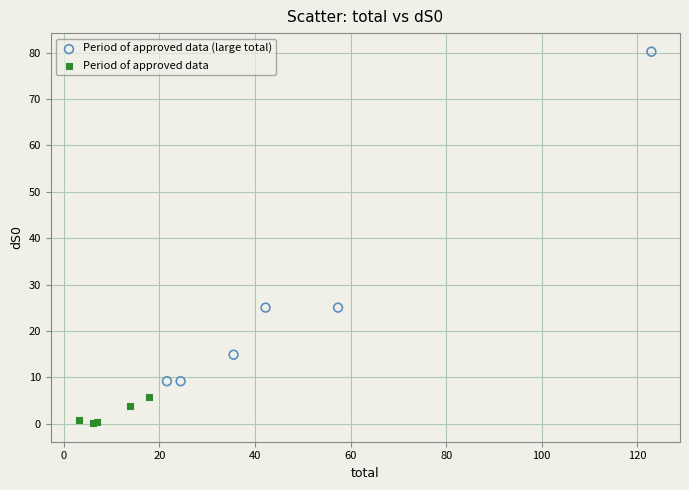

What are all the series names shown in the legend?

Period of approved data (large total), Period of approved data